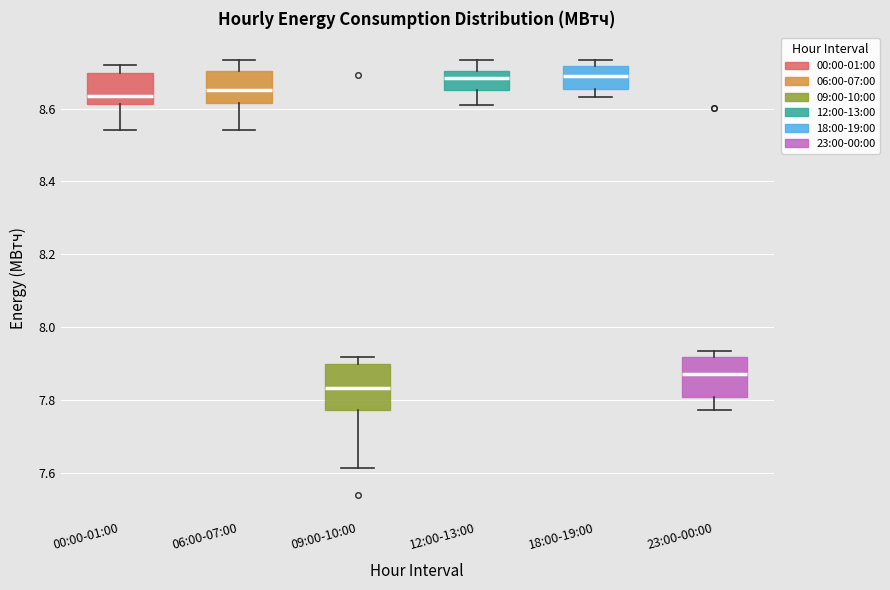

Which box's median line is the lowest?

09:00-10:00